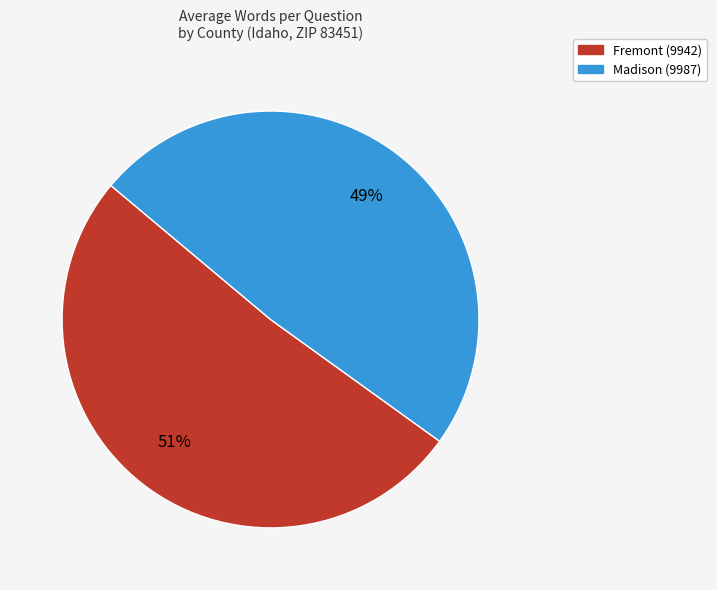

To the nearest percent, what portion does Madison (9987) represent?

49%